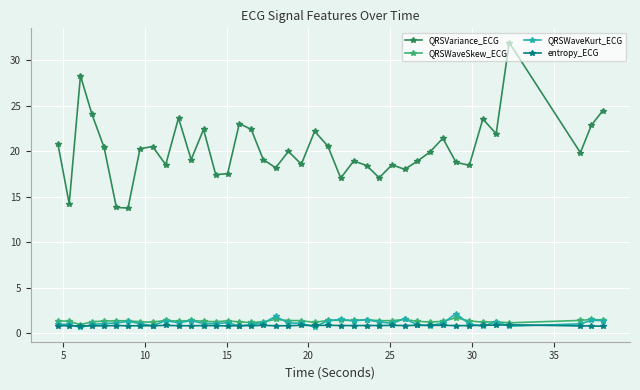

What is the sum of all QRSWaveSkew_ECG values?

54.4